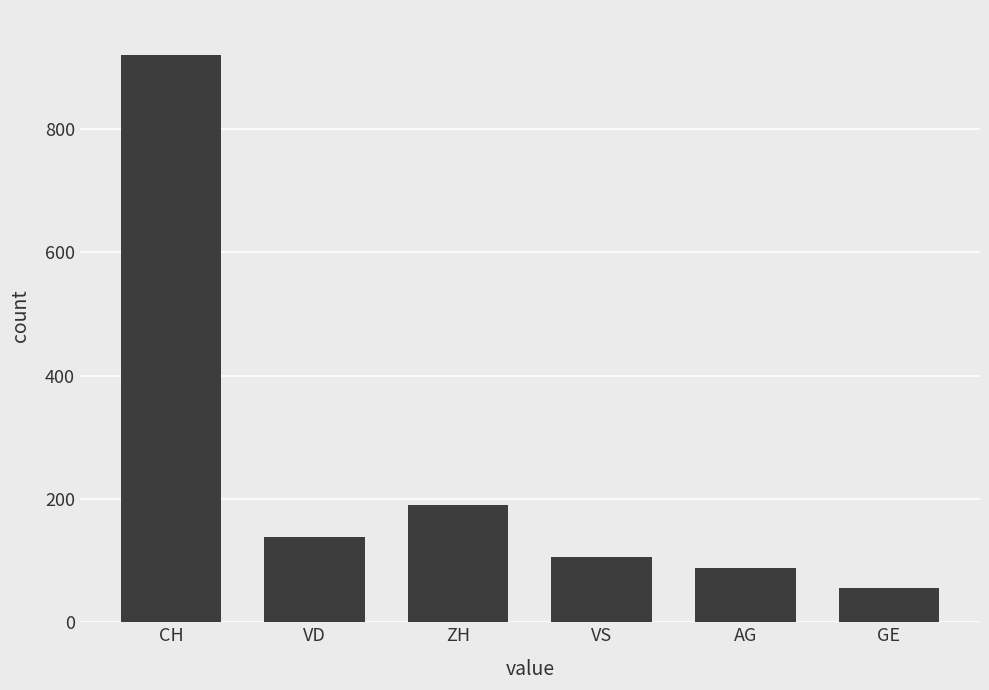

At which category does the chart reach its minimum across all series?

GE